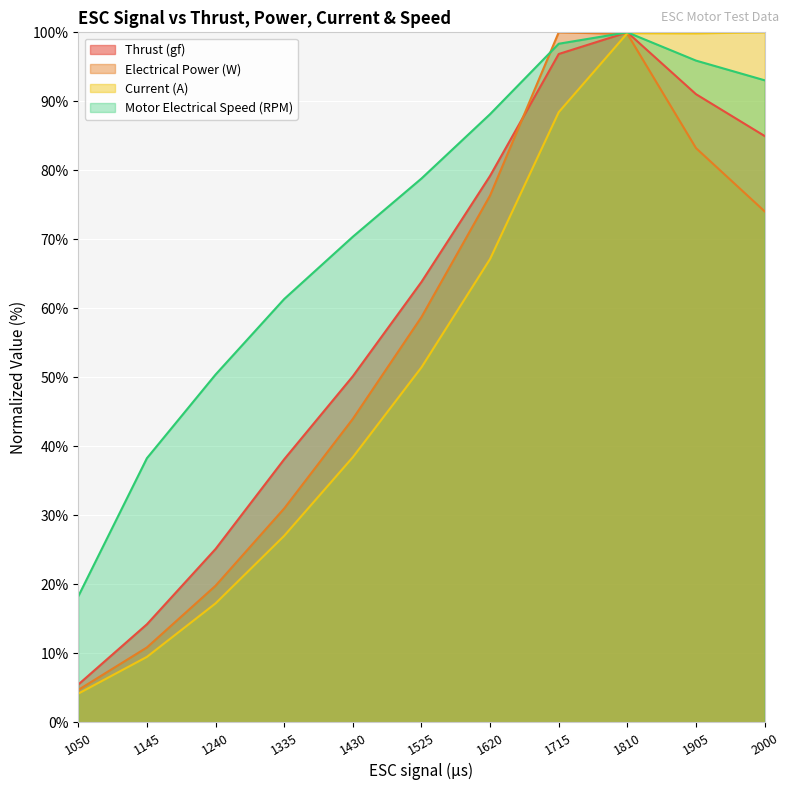

What is the difference between the Motor Electrical Speed (RPM) values at 1240 and 1430?

20.0